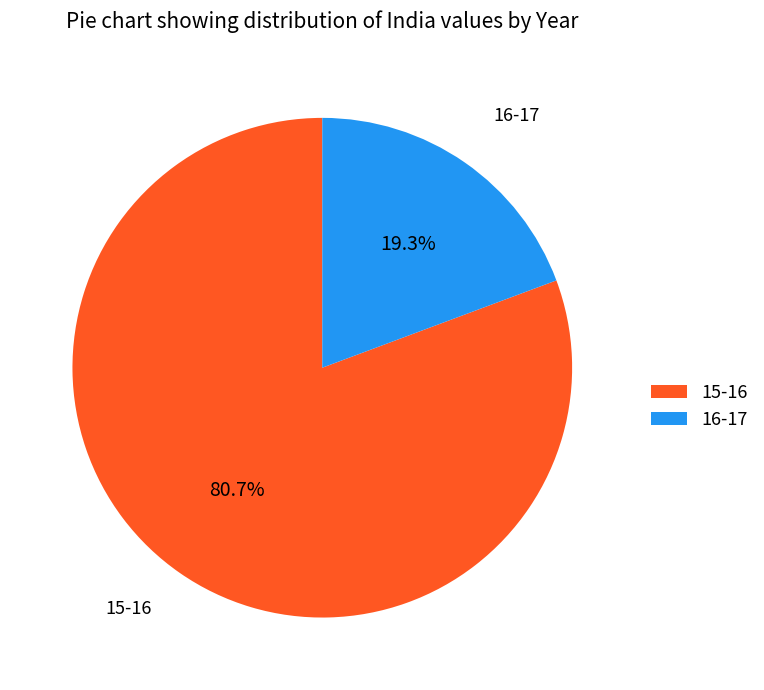

Which has a higher value, 15-16 or 16-17?

15-16